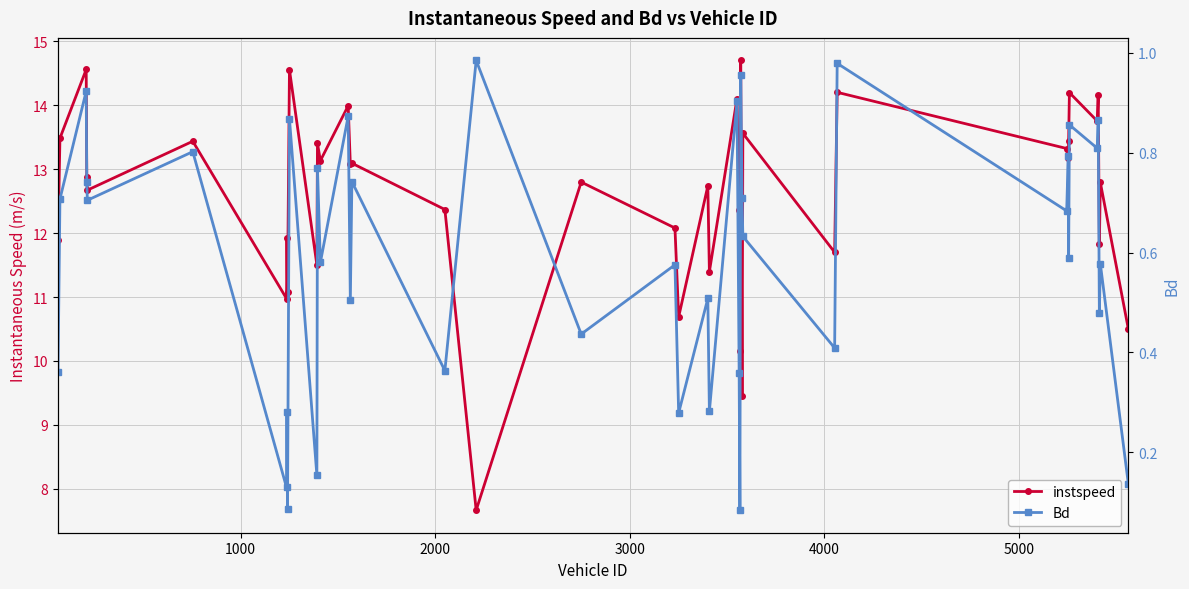

The value of Bd at 3000 is 1.2. True or false?

False